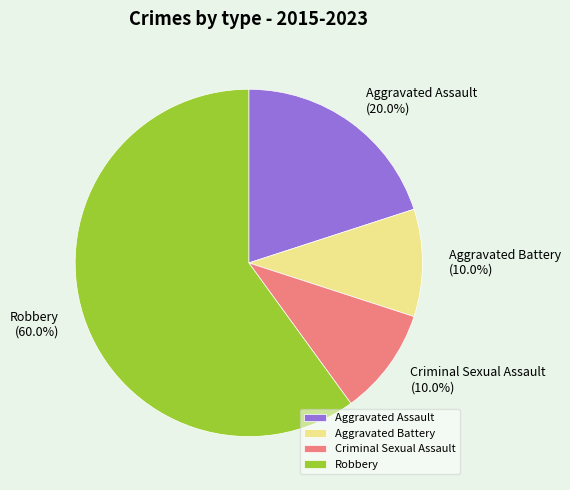

What is the majority slice?

Robbery